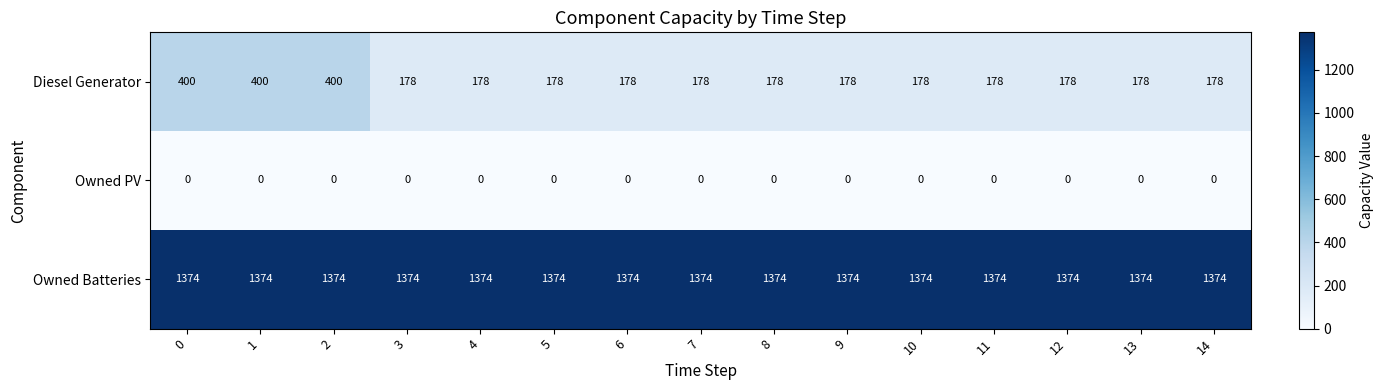

What is the total value across all series at 13?

1552